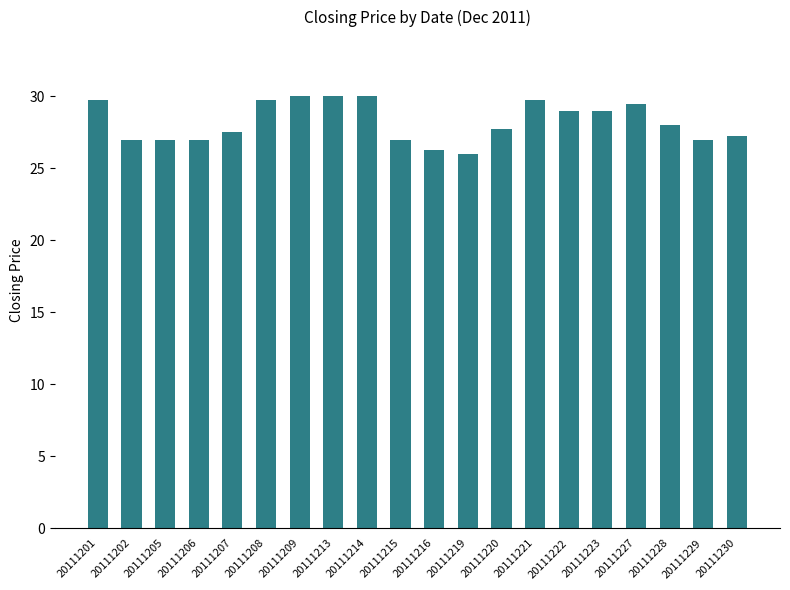

Which has a higher value, 20111227 or 20111215?

20111227